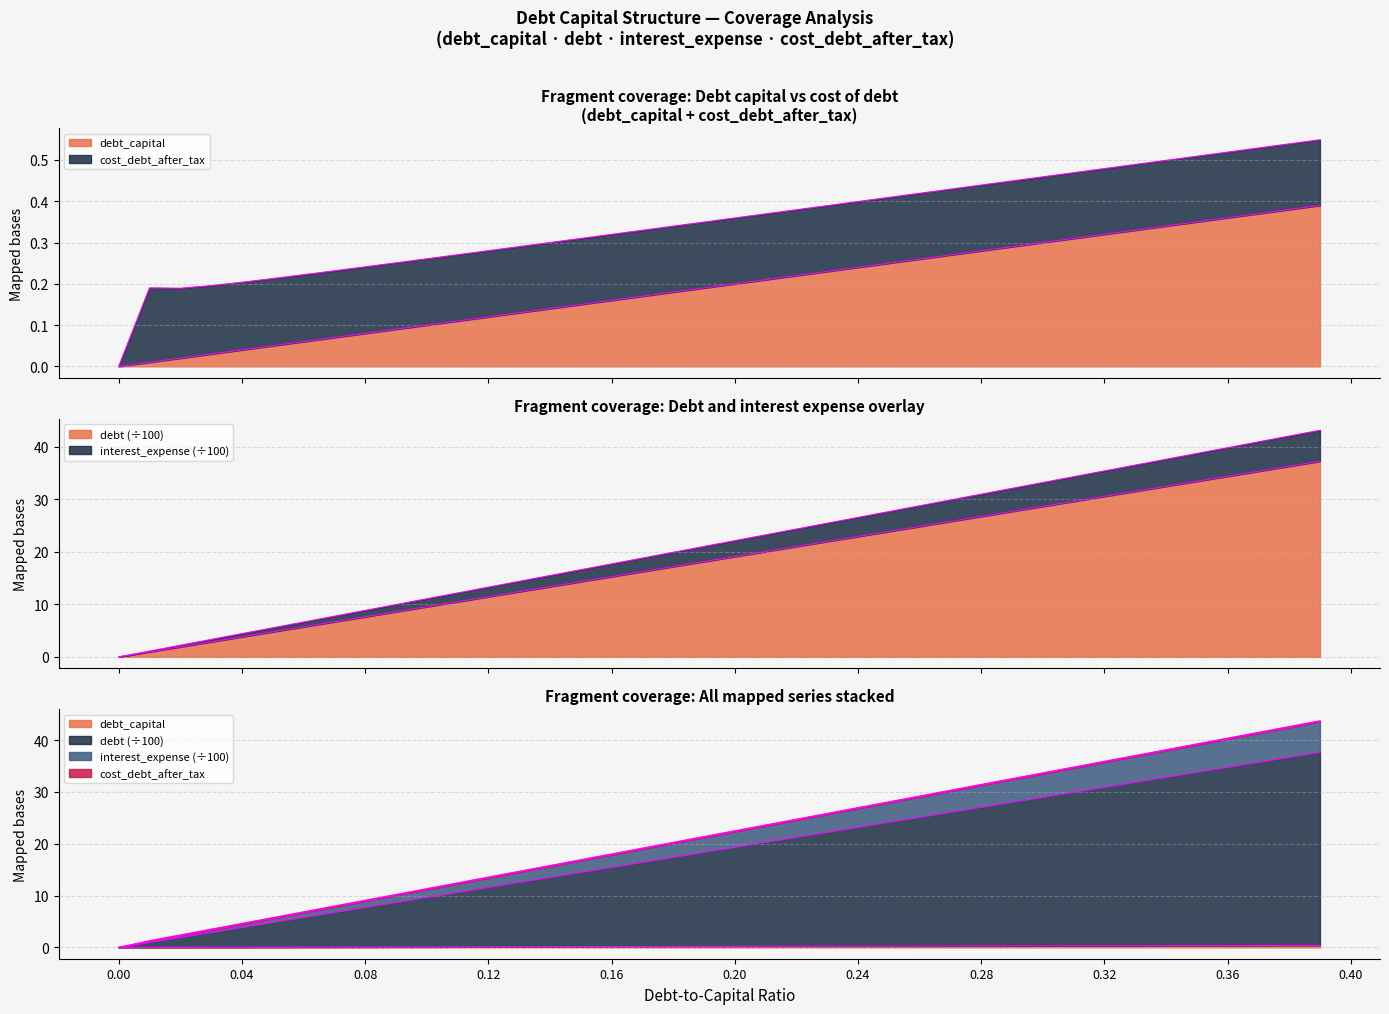

At which category is the sum across all series the highest?

0.39